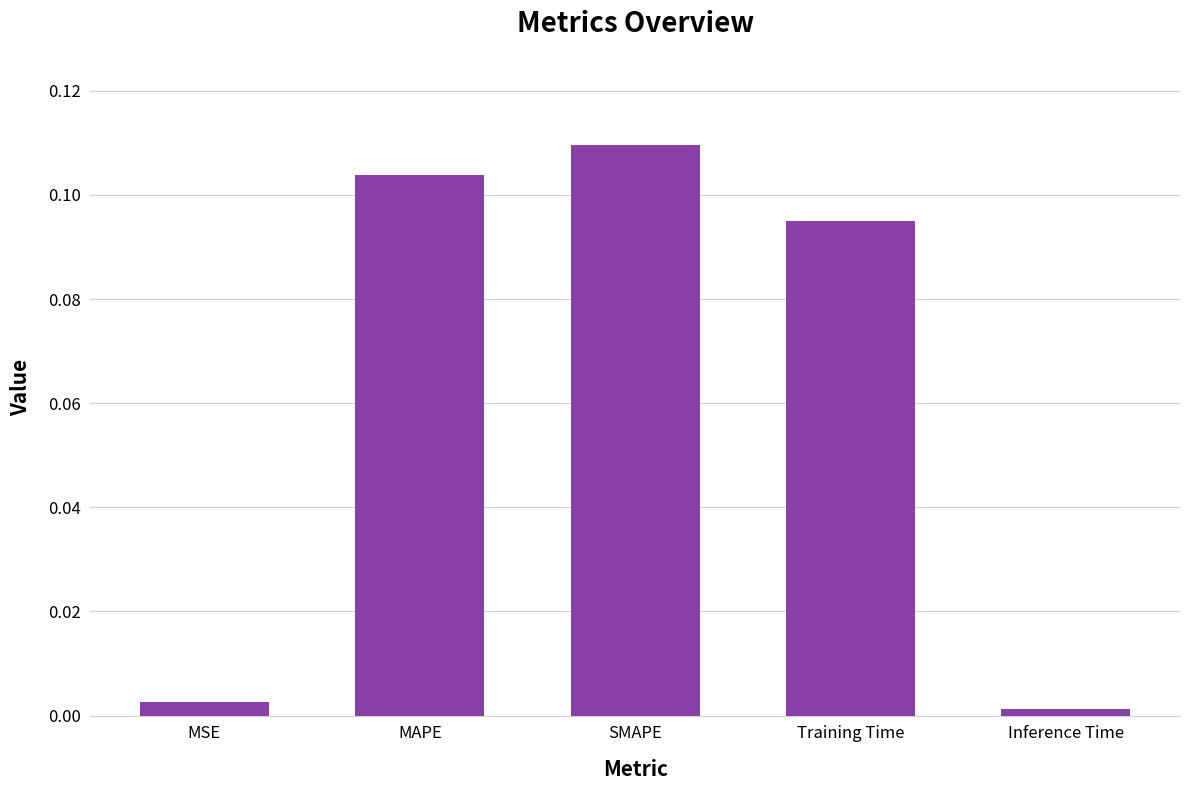

Rank the categories by value from lowest to highest.

Inference Time, MSE, Training Time, MAPE, SMAPE